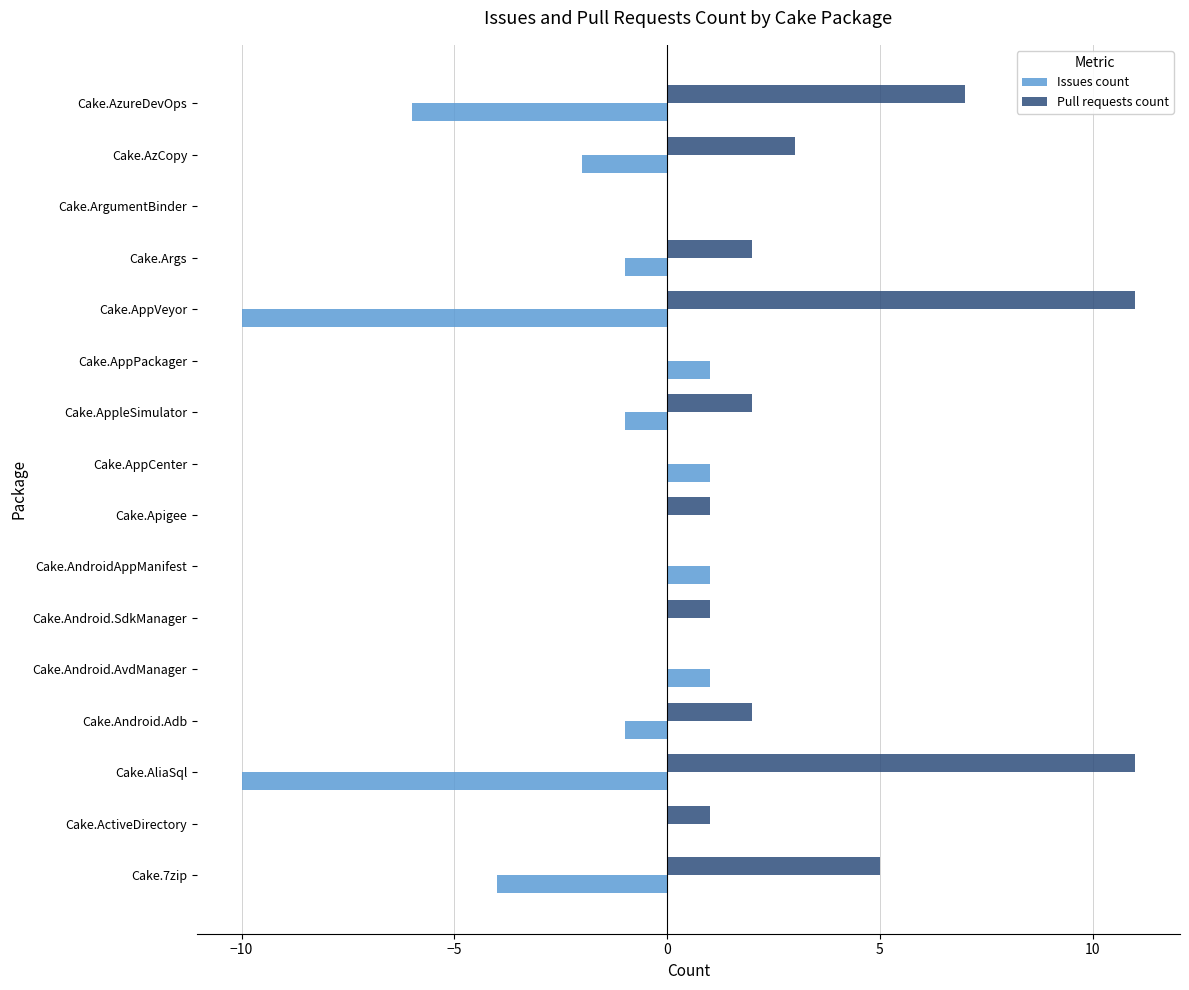

What is the sum of all Issues count values?

-31